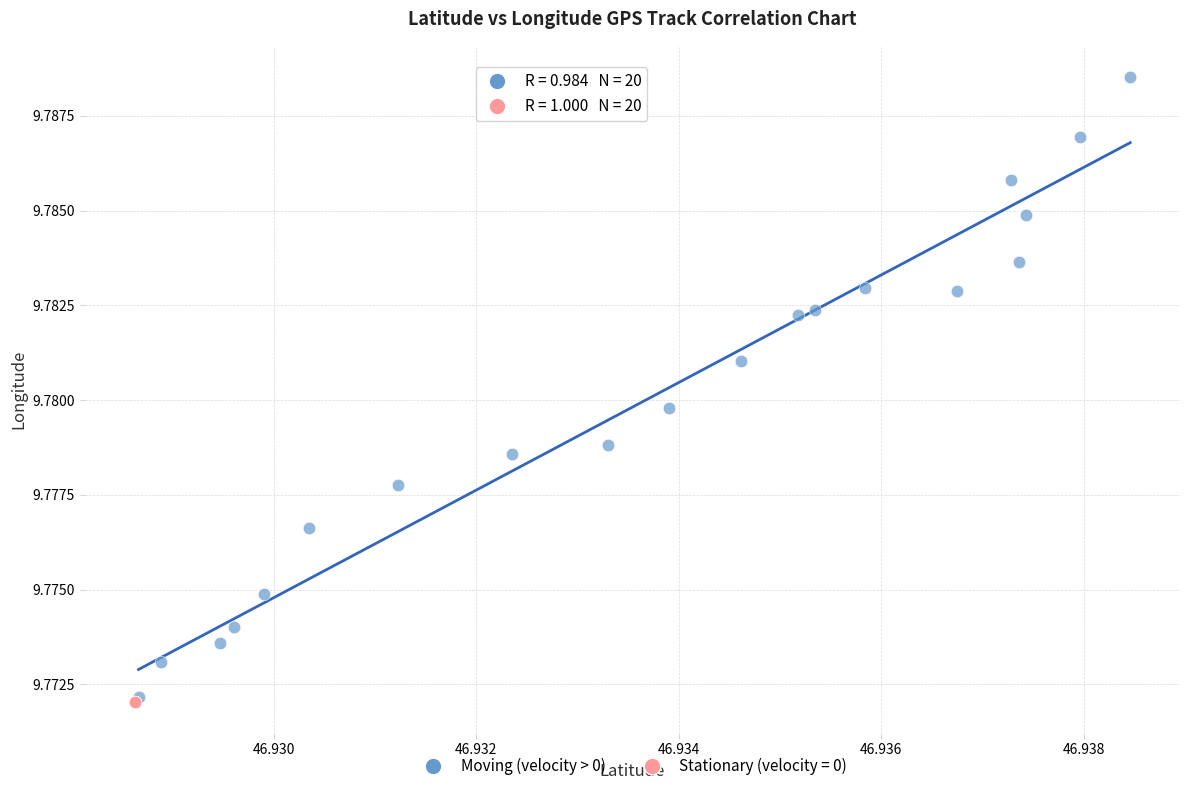

Which series has the largest Y range (max minus min)?

Moving (velocity > 0)